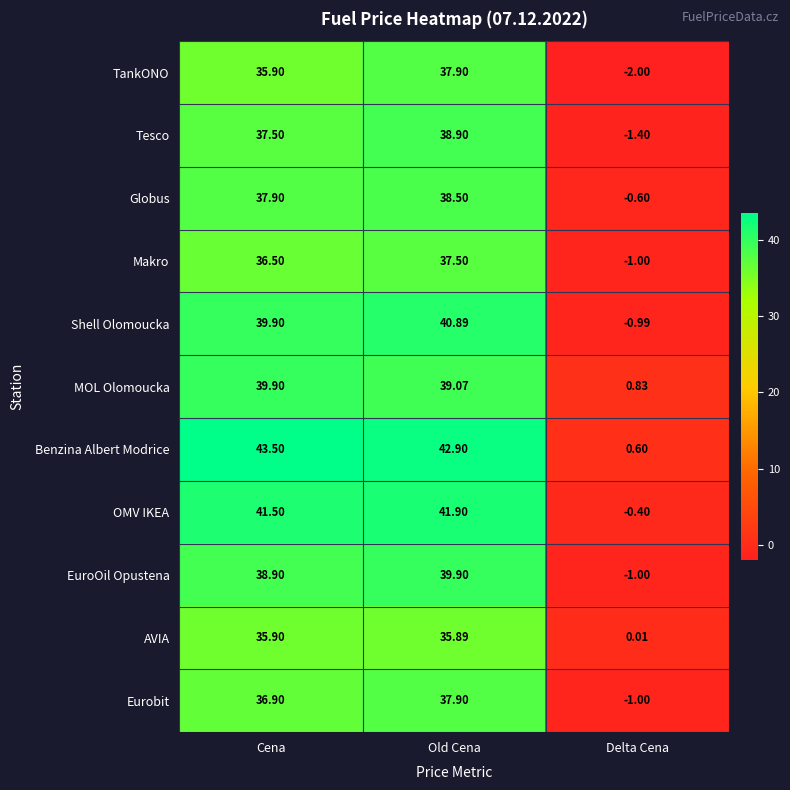

Which series has the largest total across all categories?

Benzina Albert Modrice